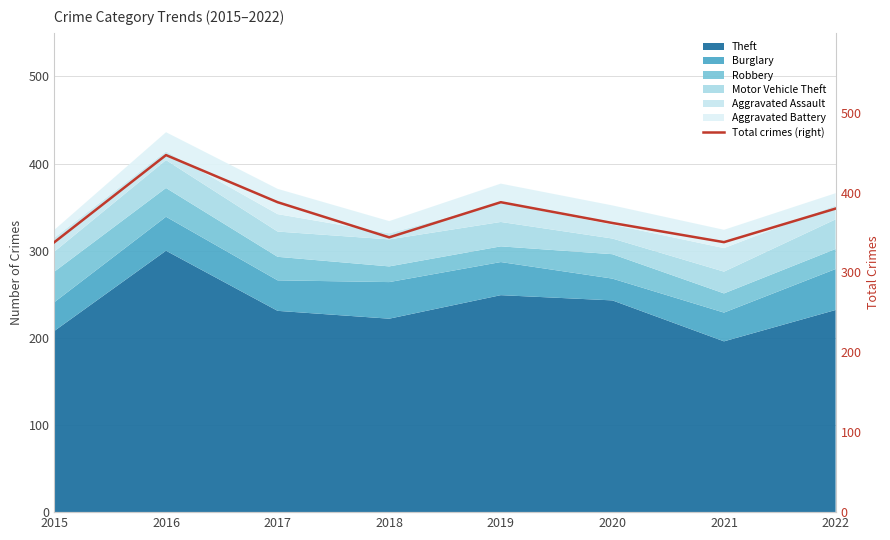

Rank the categories by value from lowest to highest.

2015, 2021, 2018, 2020, 2022, 2017, 2019, 2016